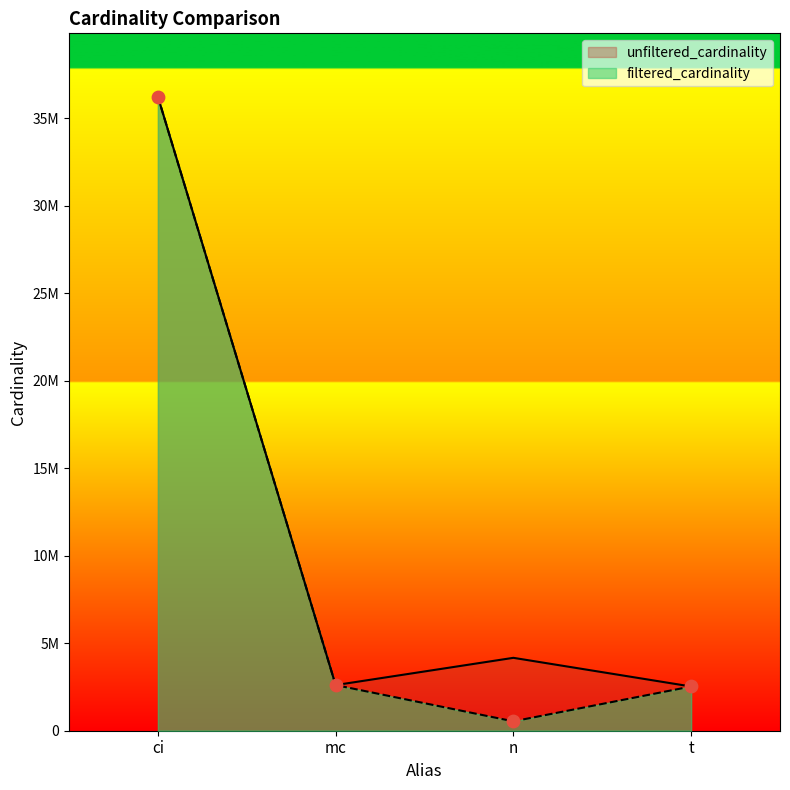

Which series has the largest Y range (max minus min)?

filtered_cardinality